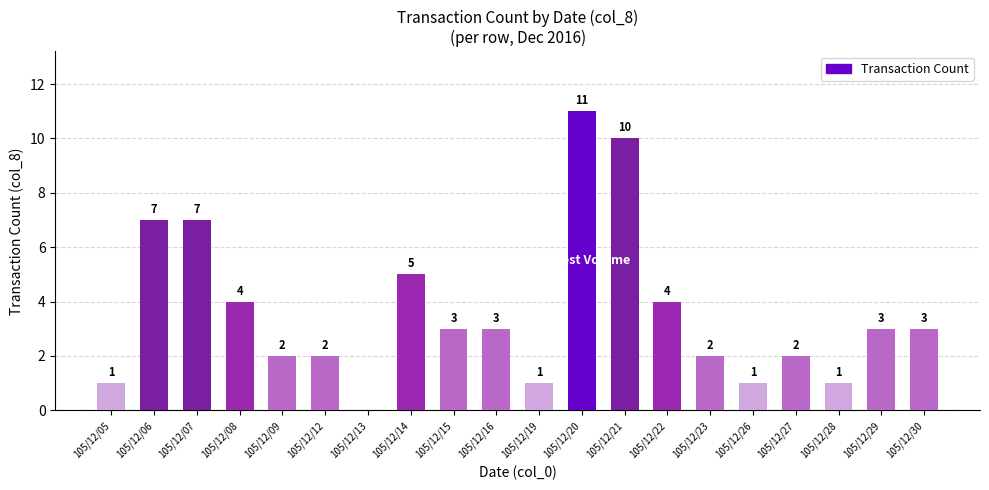

What is the average value?

4